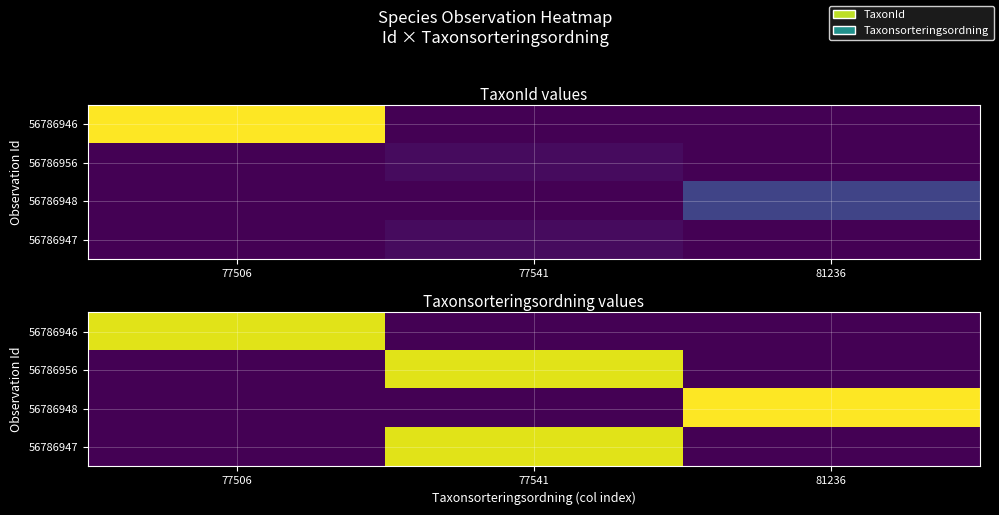

How many values in the 56786948 series exceed 0?

1